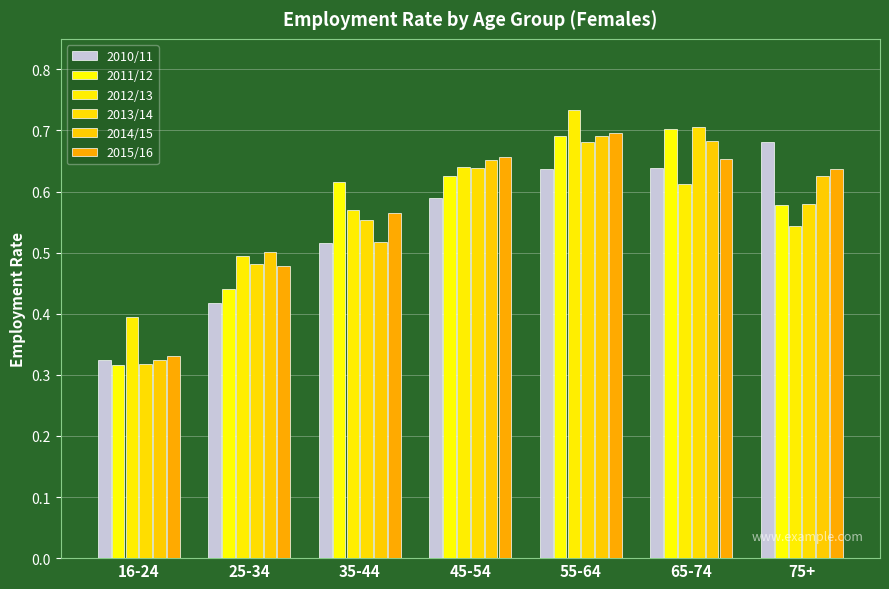

Is it true that 2014/15 equals 0.3 at 35-44?

False